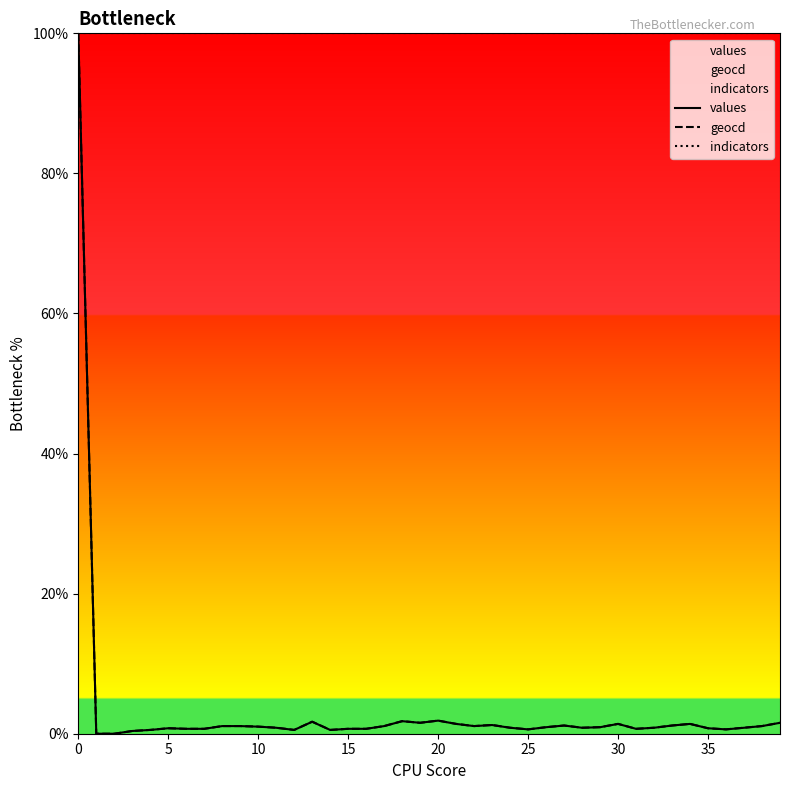

Which series has the largest total across all categories?

indicators